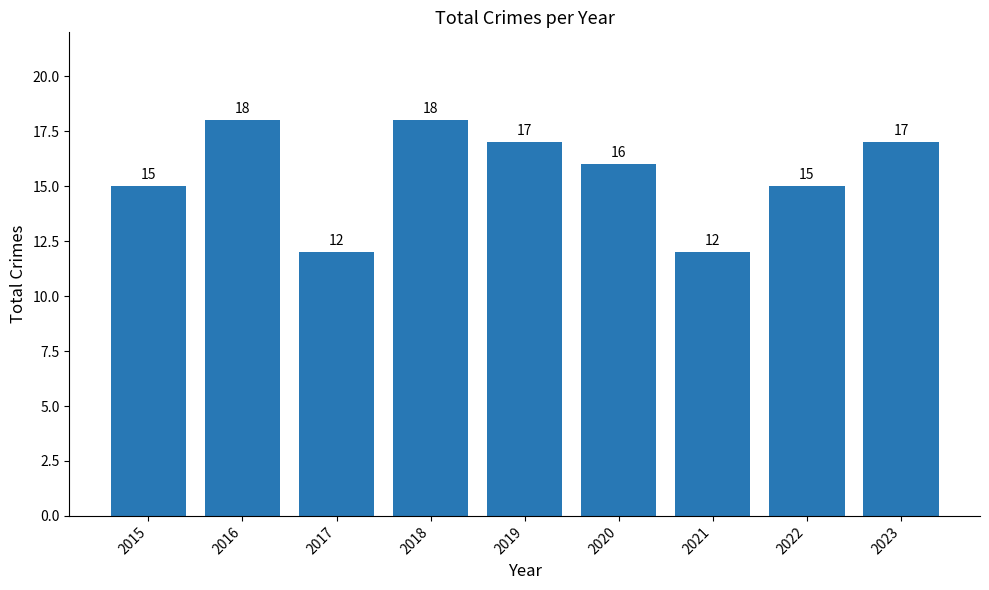

What is the change in value from 2021 to 2022?

+3